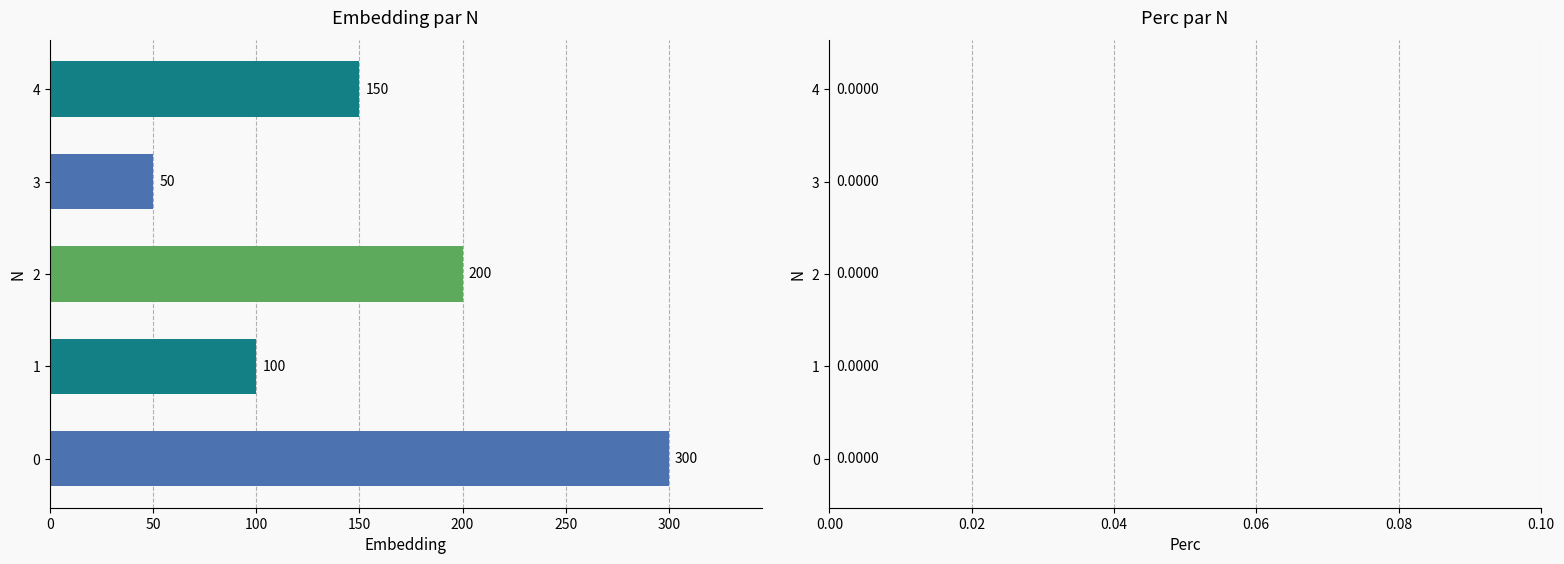

Count the values in the range 100 to 200.

3